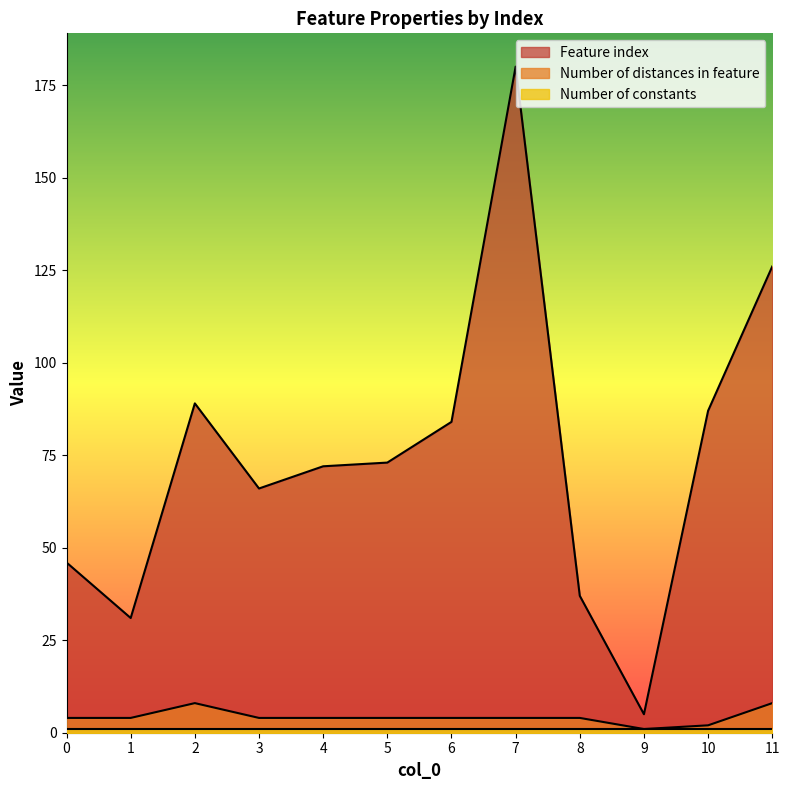

What is the difference between the highest and lowest values at 1?

30